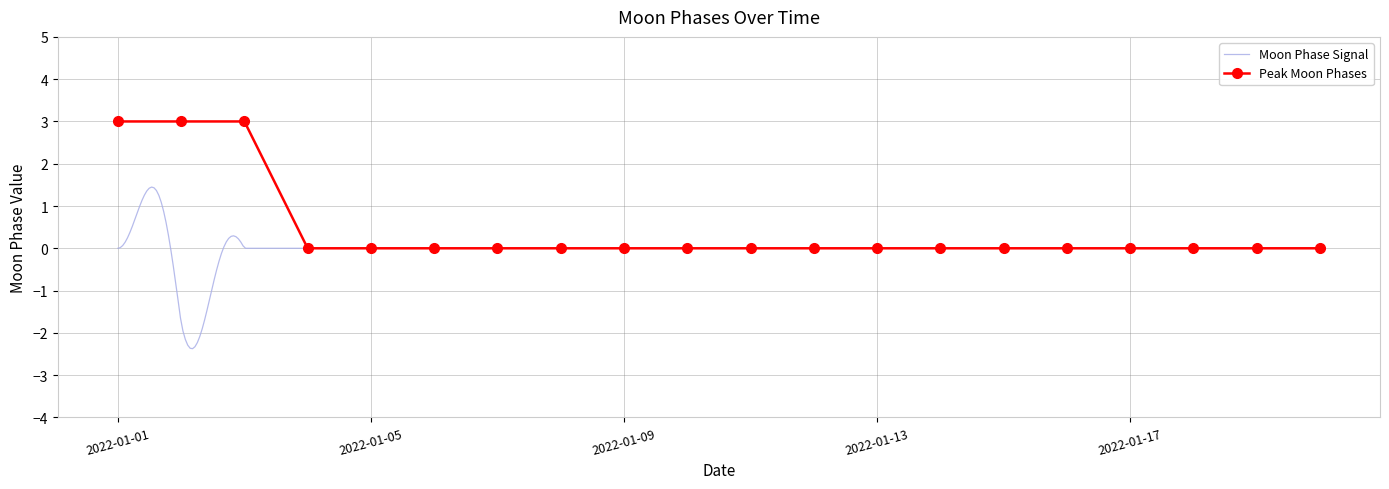

True or false: Peak Moon Phases has more than 1 interior local peaks.

True